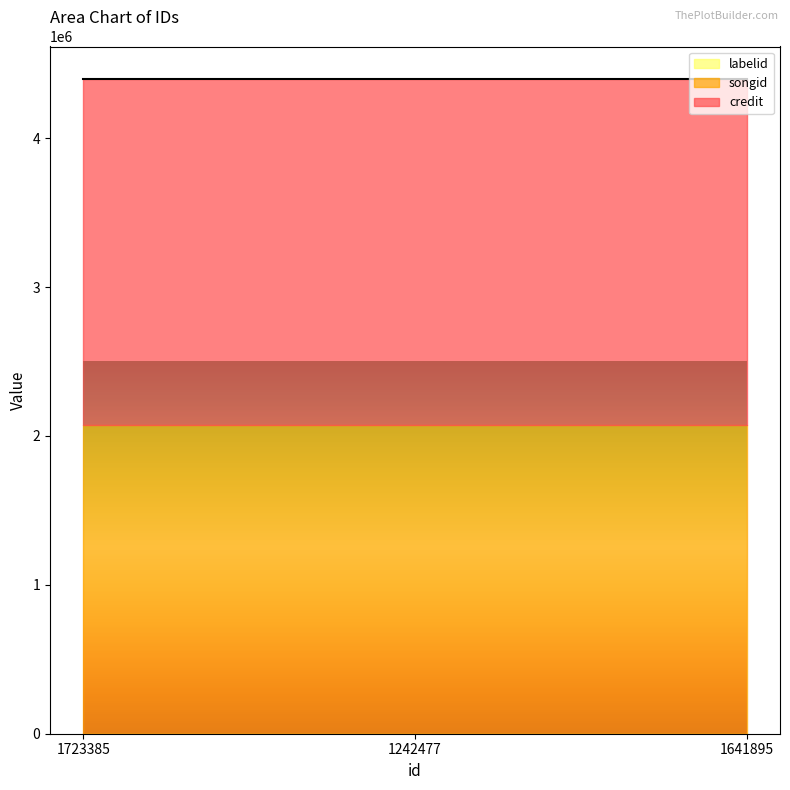

What is the minimum value for credit?

2322713